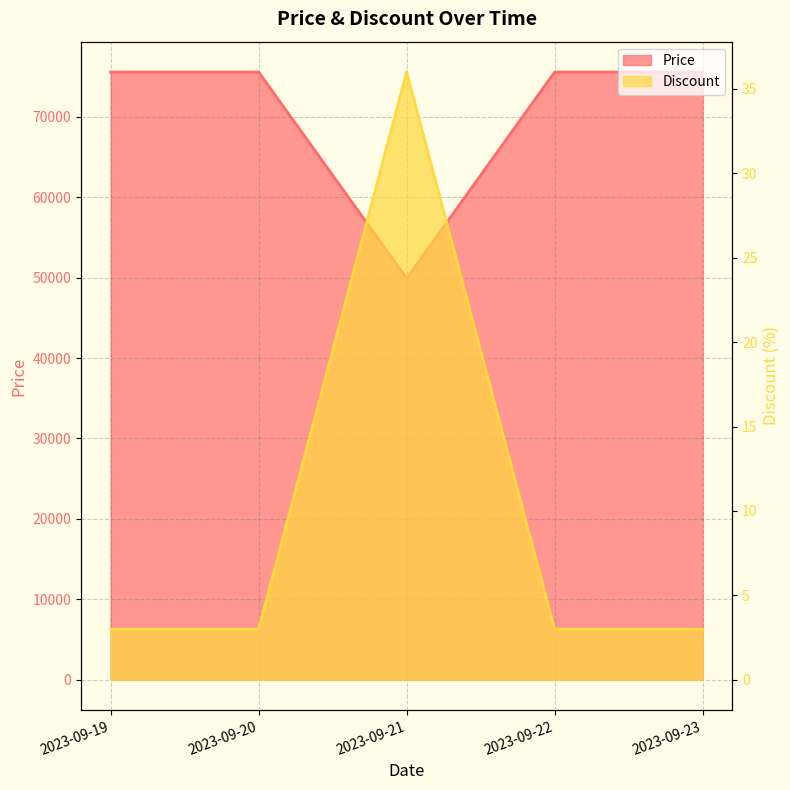

At which label is Price closest to 62730?

2023-09-19